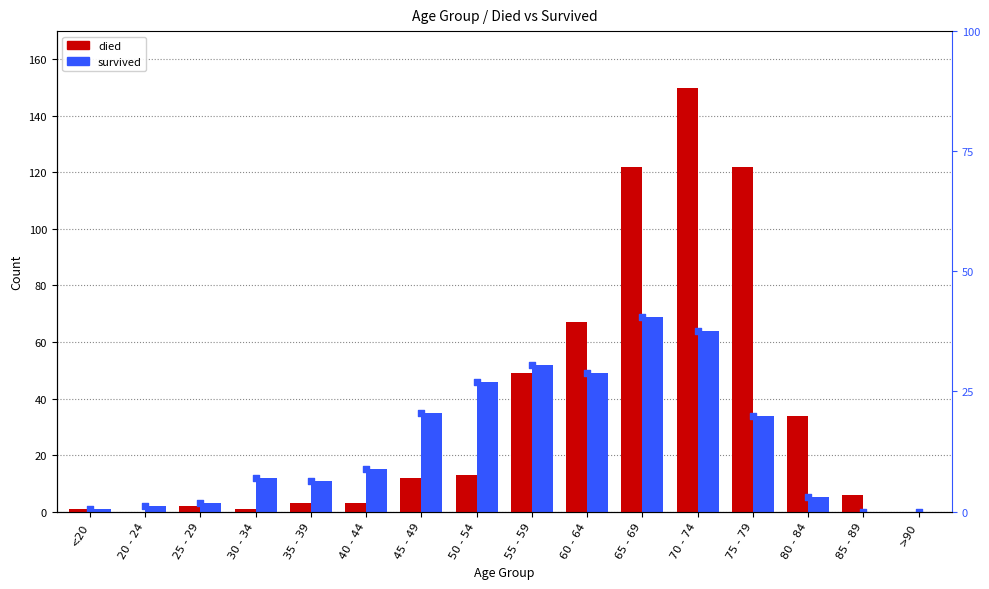

Is the value of survived at 40 - 44 greater than the value of died at 45 - 49?

Yes